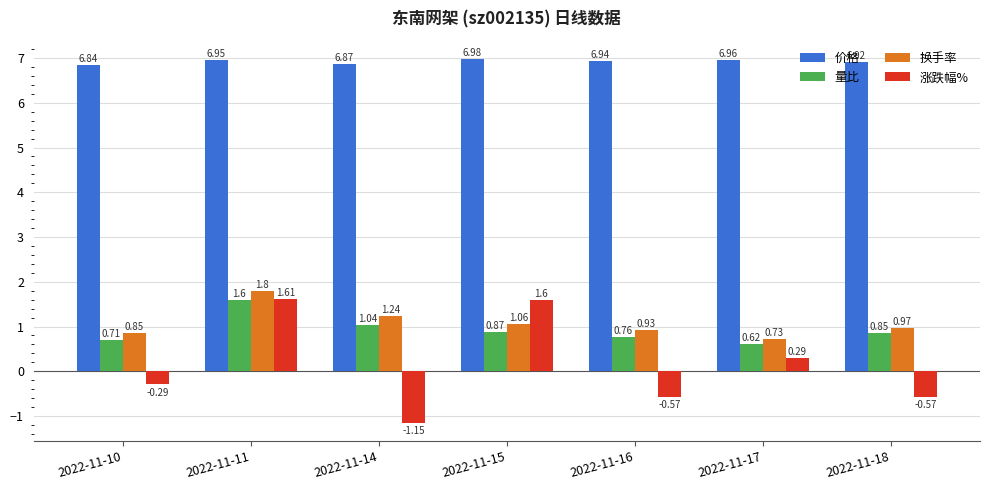

What is the sum of the 换手率 values at 2022-11-16 and 2022-11-14?

2.2